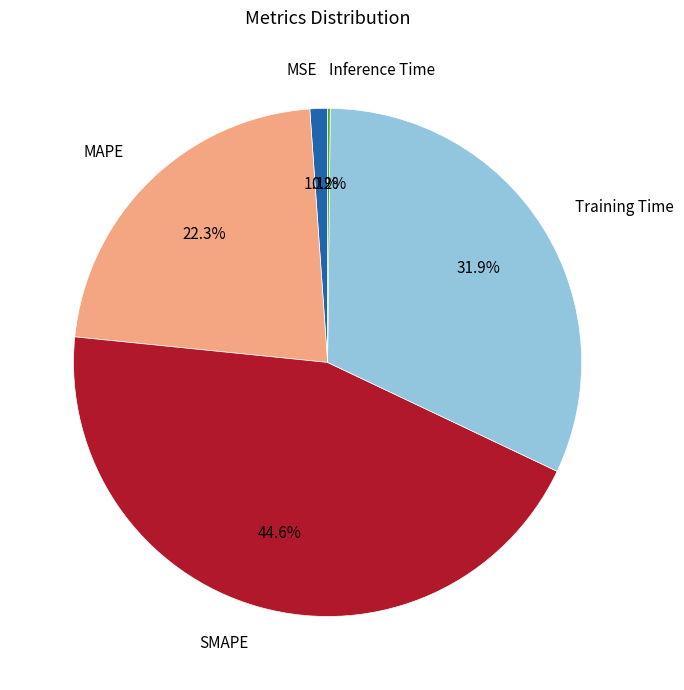

Is MAPE the majority of the pie?

No